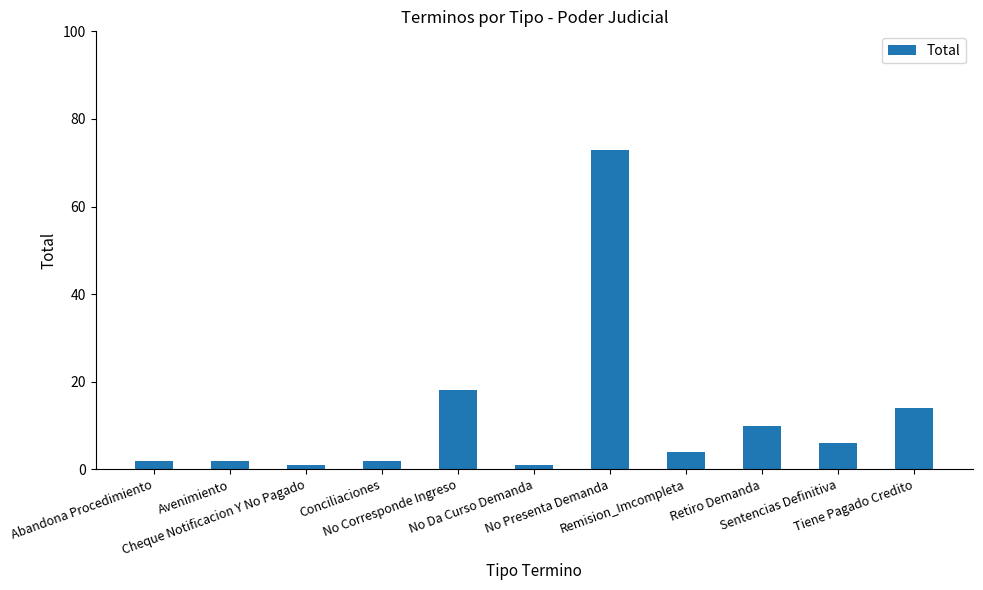

What is the greatest value displayed?

73